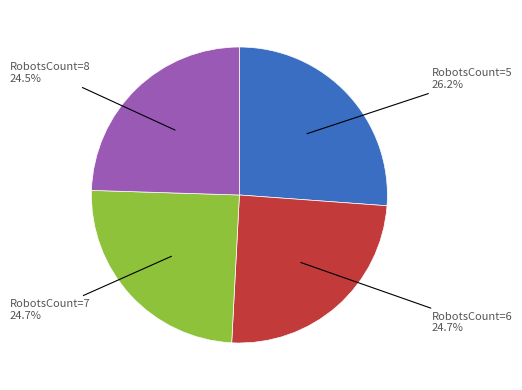

Is there any slice that represents more than half of the pie?

No